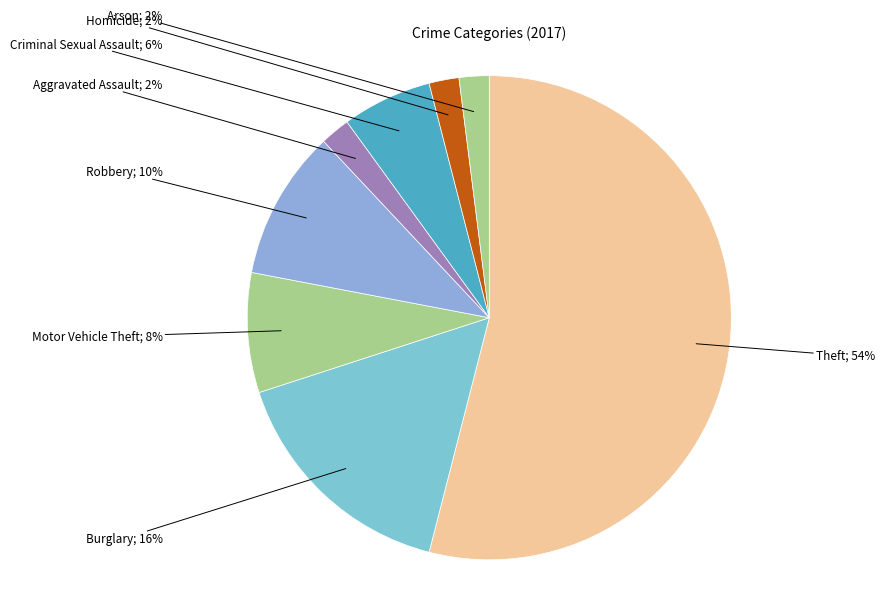

How many segments does this pie chart have?

8